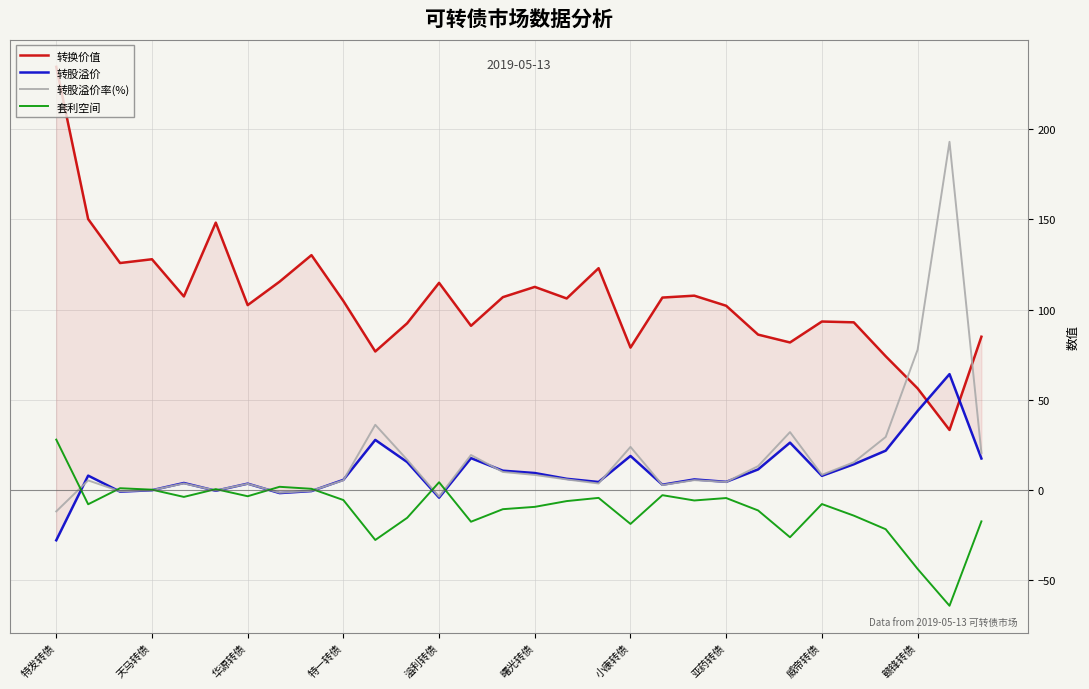

Which series ends up on top after the final intersection of 转股溢价率(%) and 转换价值?

转换价值